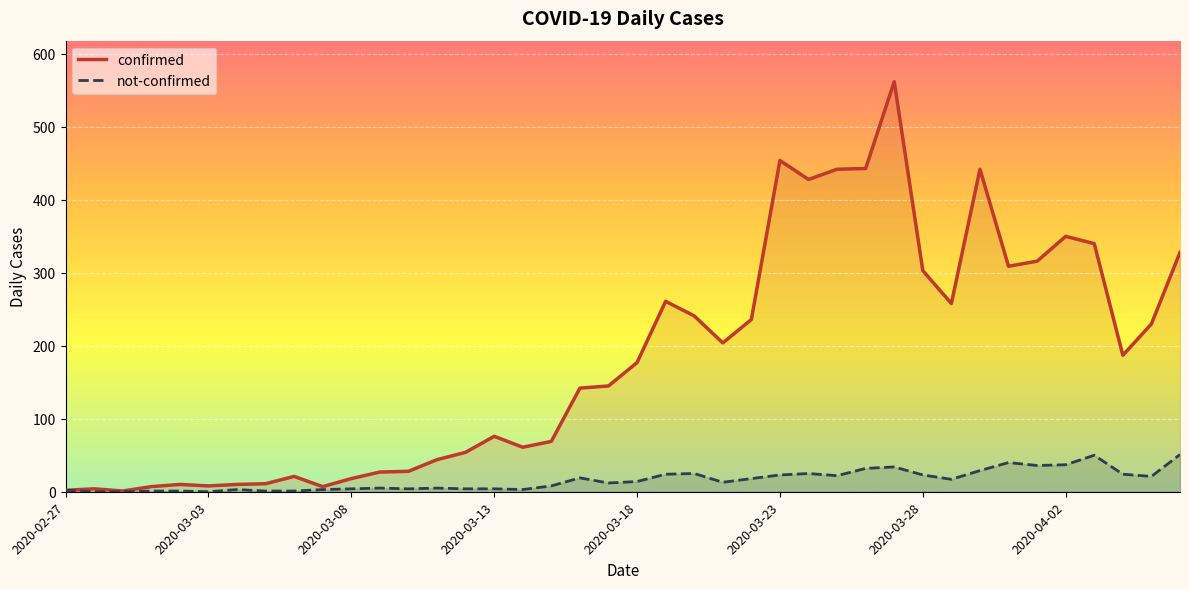

The not-confirmed series shows 2 at 9. True or false?

False